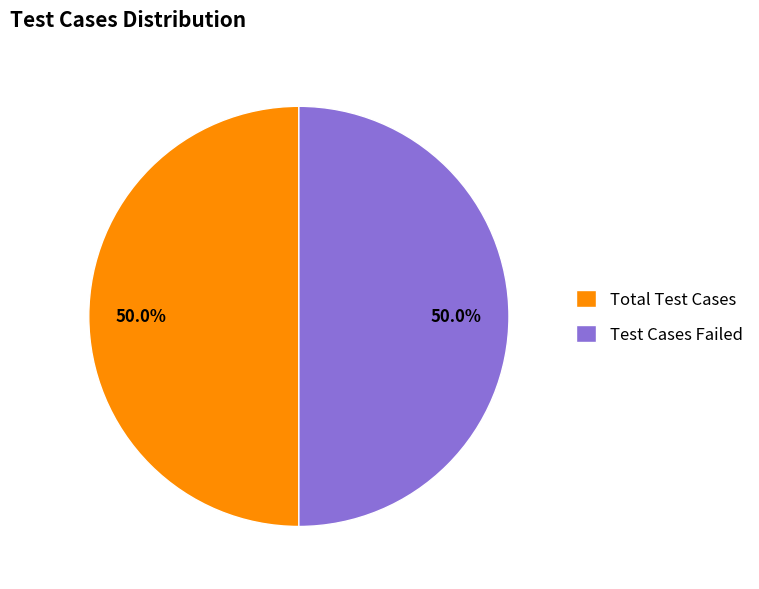

Approximately how many times larger is the value at Total Test Cases compared to Test Cases Failed?

1.0